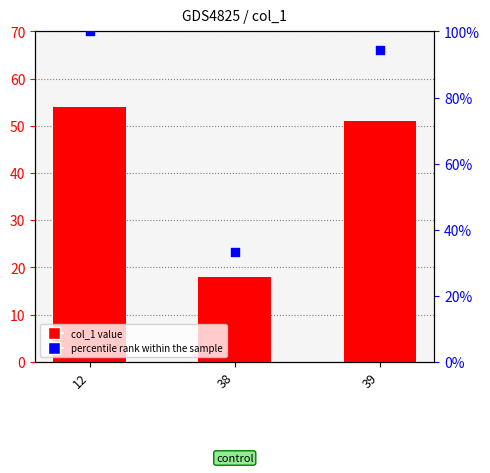

Which series contains the lowest Y value?

col_1